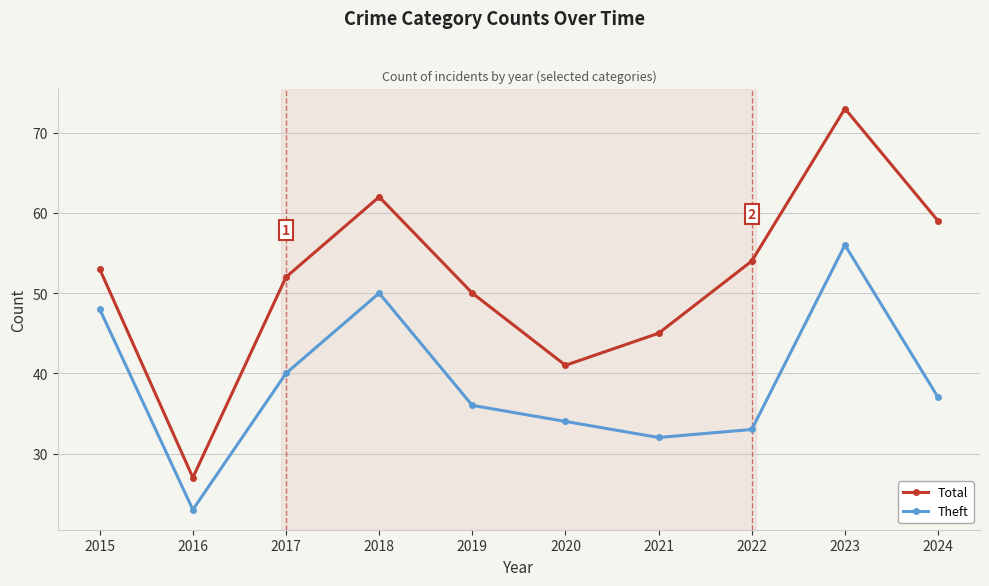

Rank the series by their maximum value, from lowest to highest.

Theft, Total